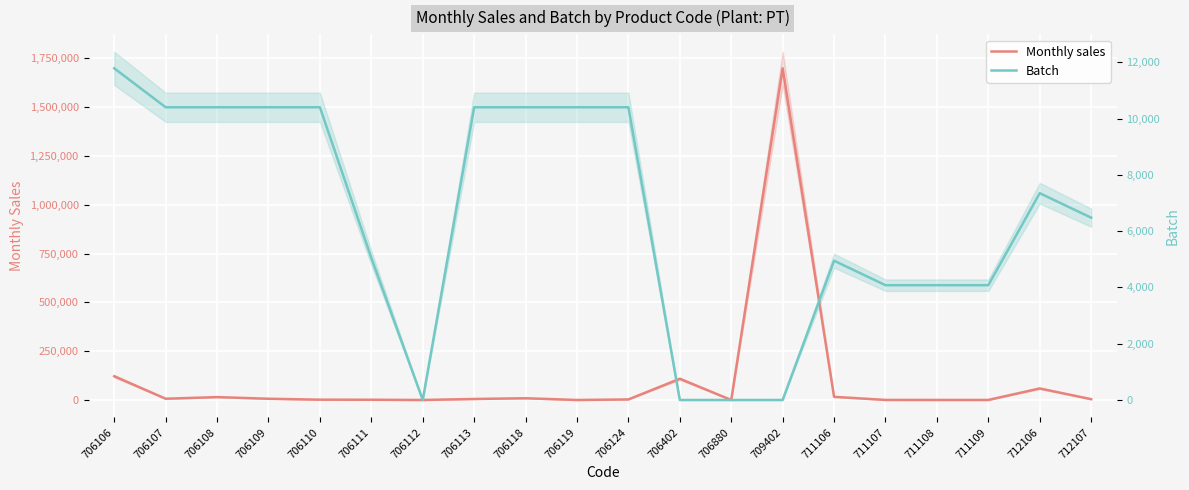

Reading left to right, what are all the values shown in this chart?

Monthly sales: 706106=121611.7	706107=6500.7	706108=14788.4	706109=6314.9	706110=1620.3	706111=1235.4	706112=0.2	706113=5159.4	706118=8931.3	706119=3.8	706124=2836.3	706402=108693.8	706880=4.1	709402=1699289.2	711106=16139.1	711107=348.2	711108=214.9	711109=201.7	712106=59069.0	712107=4199.6
Batch: 706106=11788.0	706107=10404.0	706108=10404.0	706109=10404.0	706110=10404.0	706111=5052.0	706112=0.0	706113=10404.0	706118=10404.0	706119=10404.0	706124=10404.0	706402=0.0	706880=0.0	709402=0.0	711106=4950.0	711107=4080.0	711108=4080.0	711109=4080.0	712106=7350.0	712107=6480.0